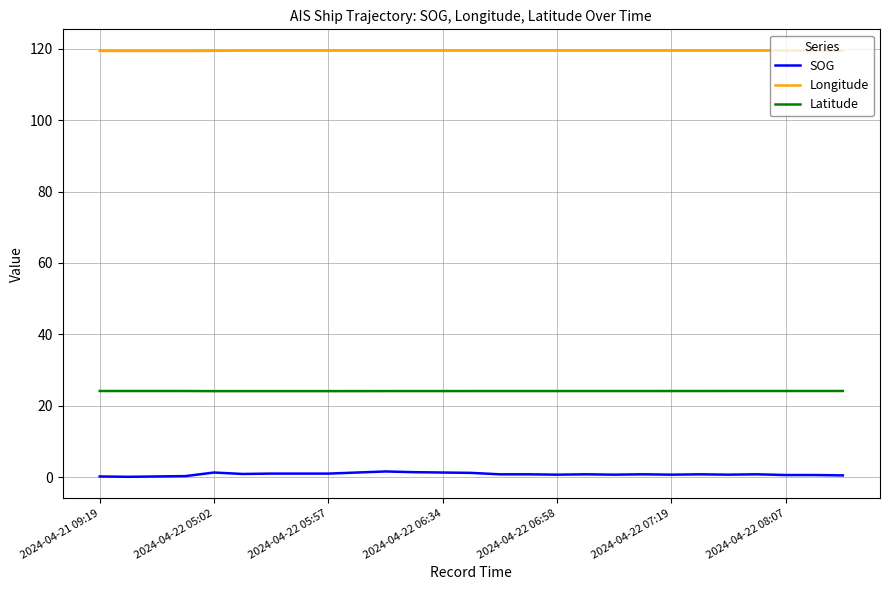

True or false: SOG and Latitude cross at least once.

False